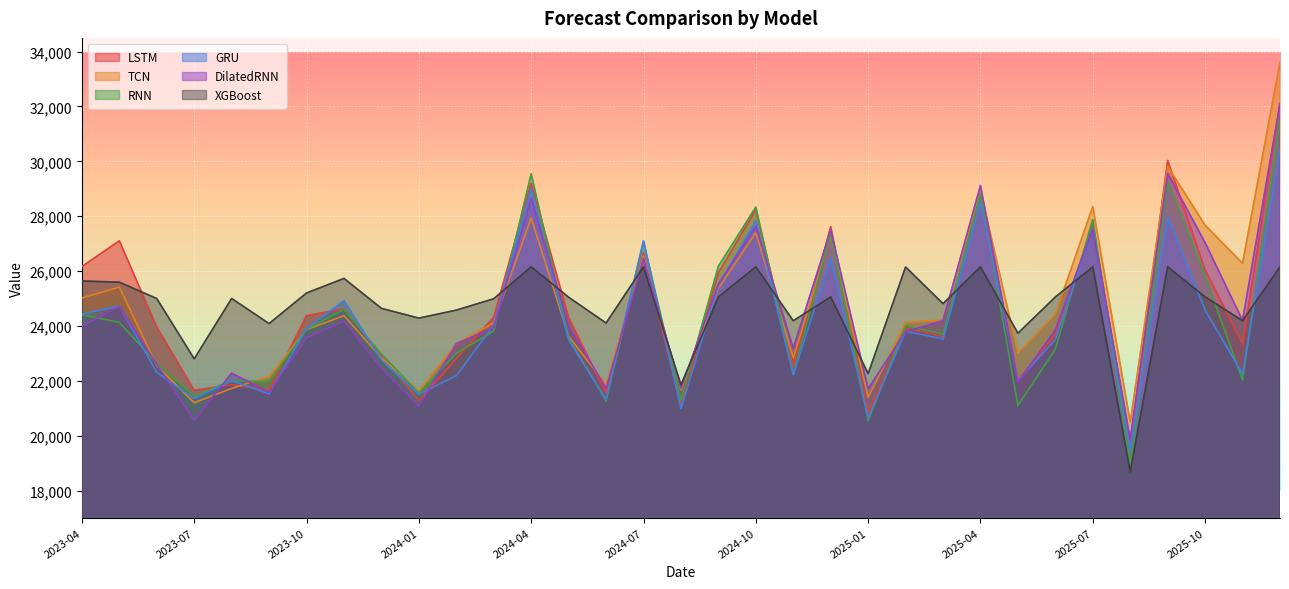

What is the difference between the second highest and minimum values in the LSTM series?

10316.0